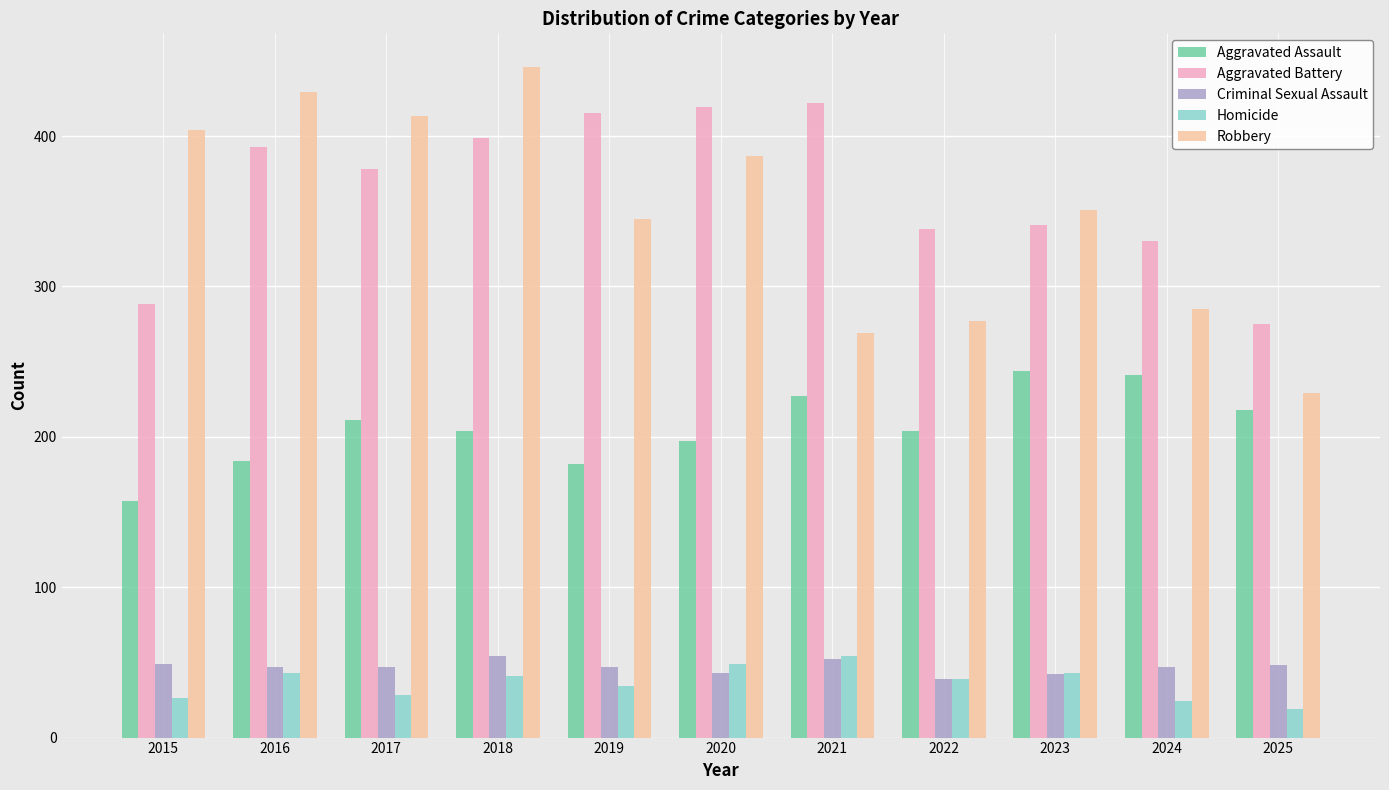

What is the lowest value of the Aggravated Assault series?

157